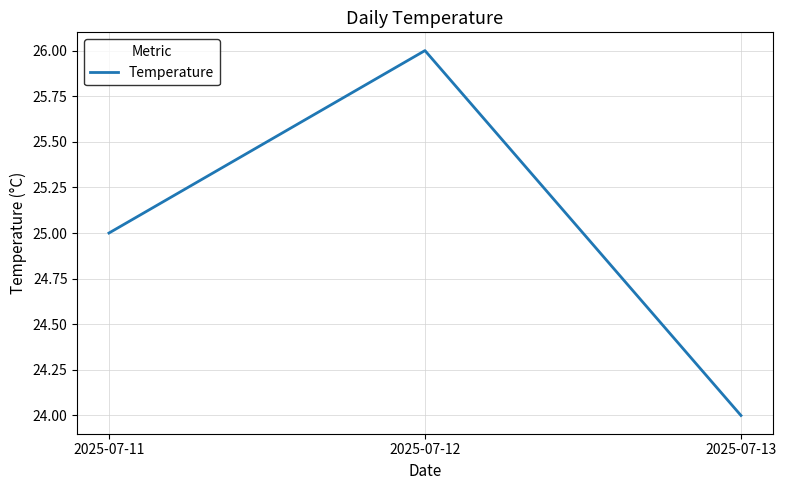

The chart shows a value of 26 at 2025-07-12. True or false?

True